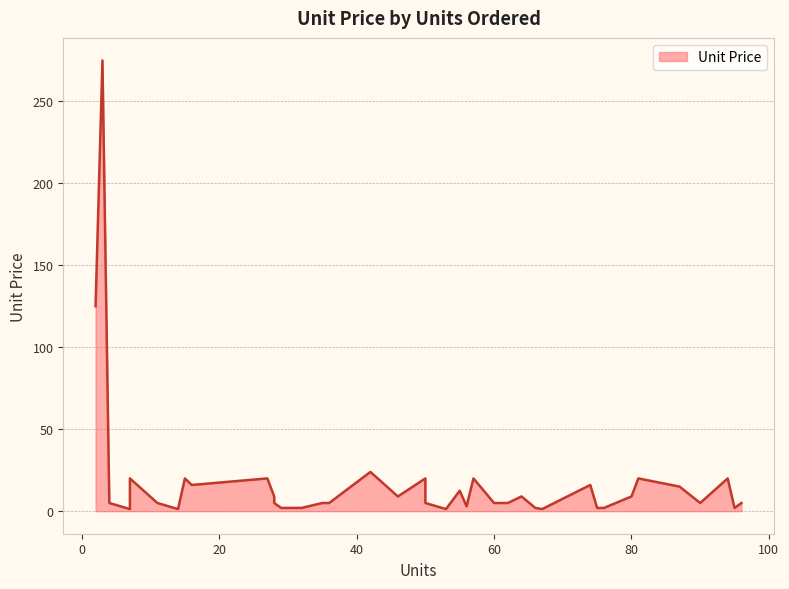

What is the ratio of the value at 28 to the value at 50?

0.4